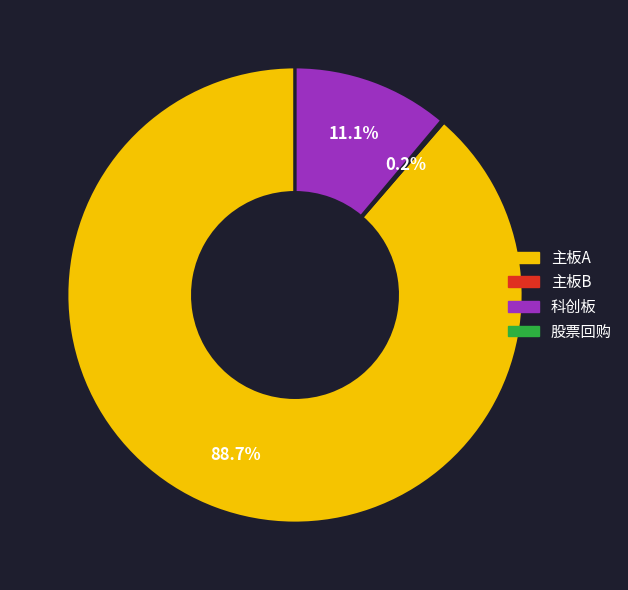

Is there a majority slice in this chart?

Yes